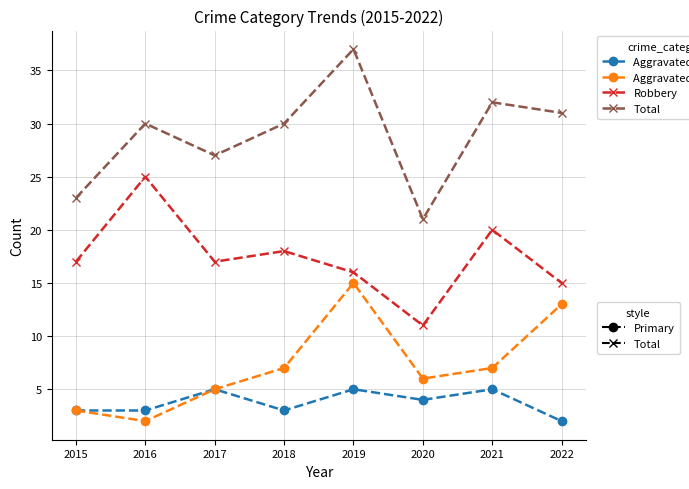

How many categories are shown in the chart?

8